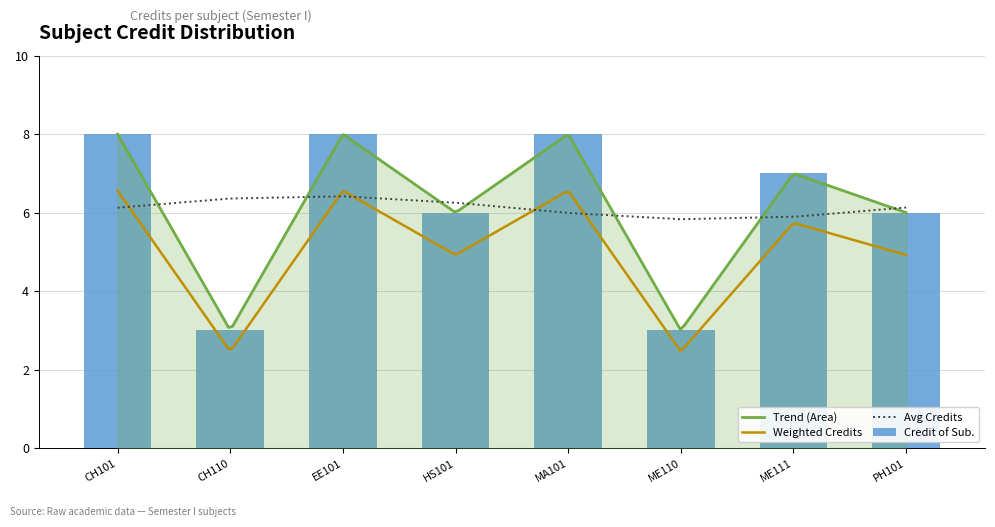

Does the chart contain stacked bars?

No